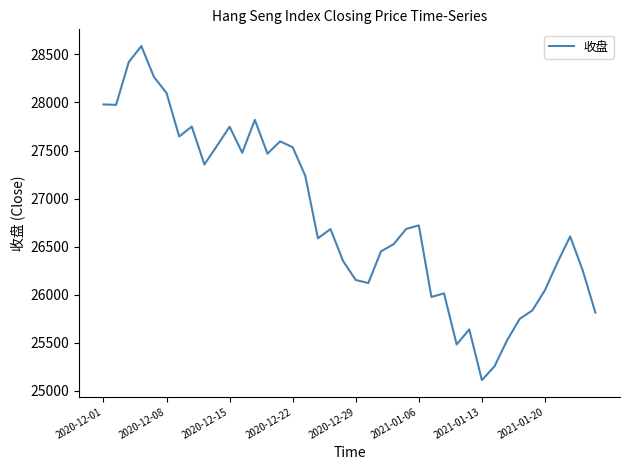

What is the minimum value shown in the chart?

25112.4